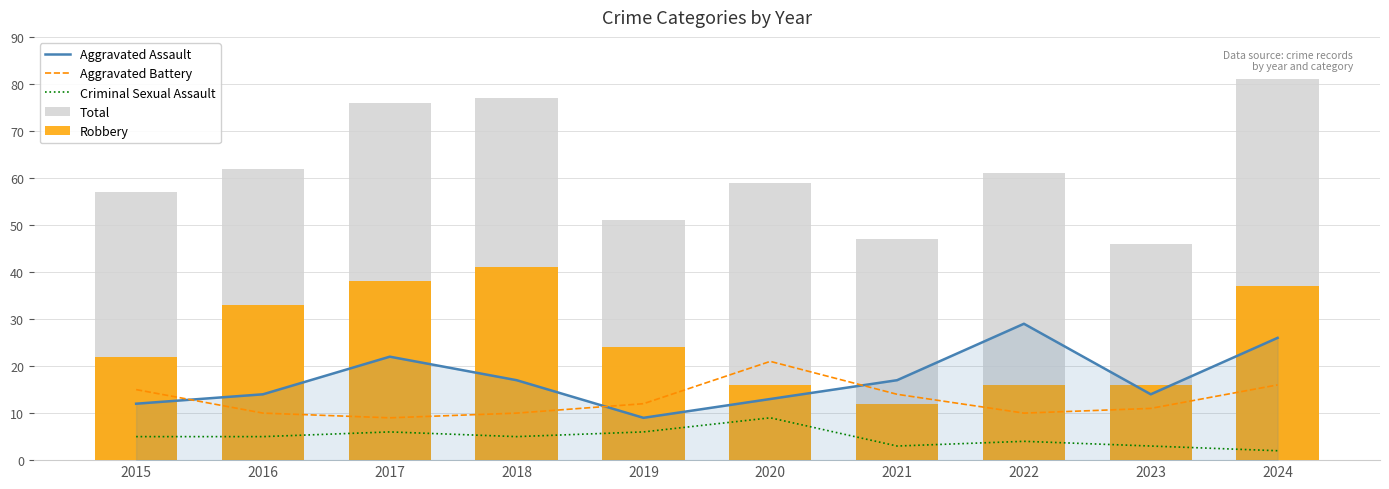

How many data points in Robbery are less than 24?

5